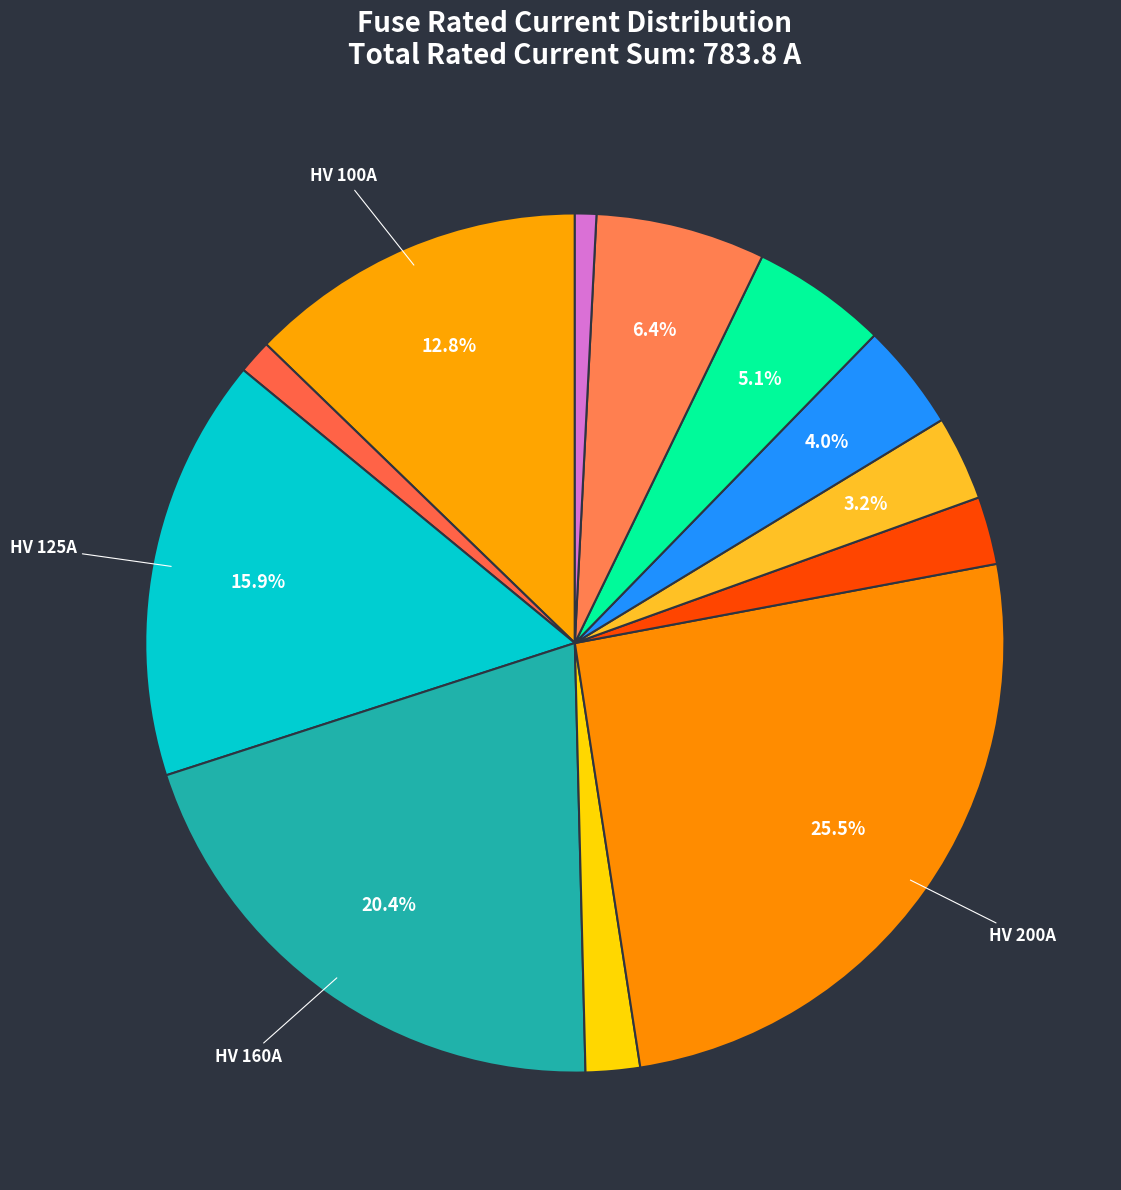

How many slices are in this pie chart?

12